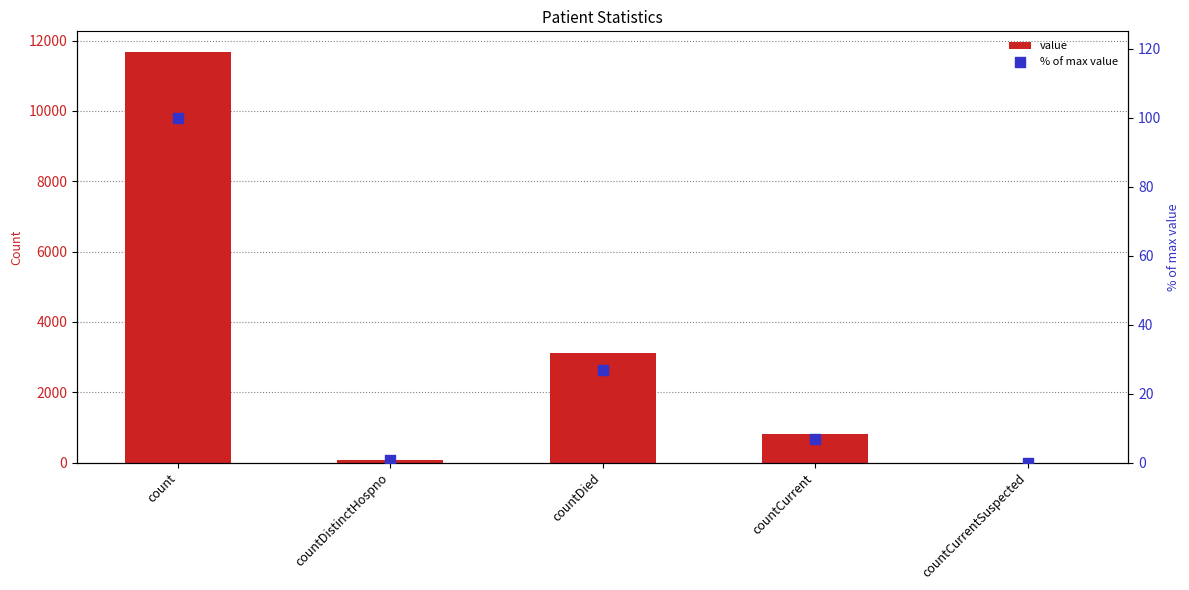

Which series has the largest total across all categories?

value